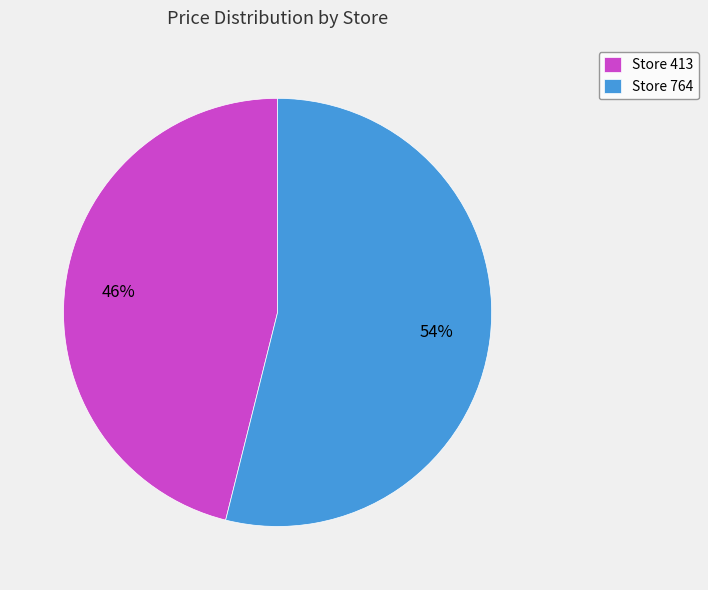

Which has a higher value, Store 764 or Store 413?

Store 764